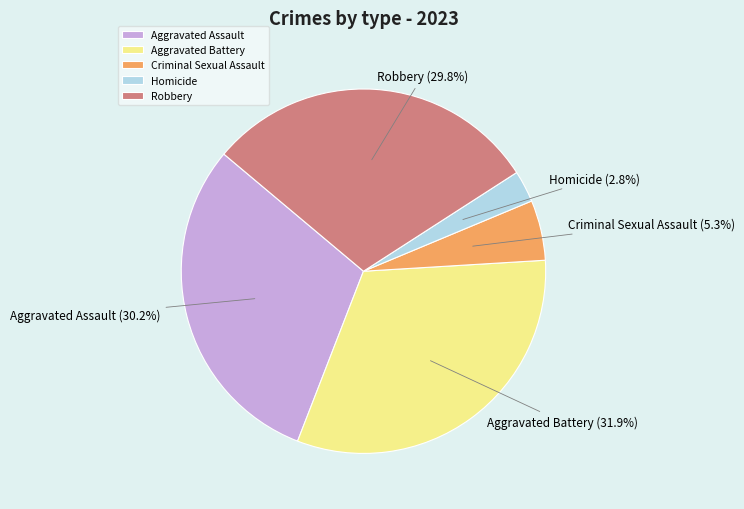

To the nearest percent, what is the difference between the Robbery and Criminal Sexual Assault slice percentages?

24%